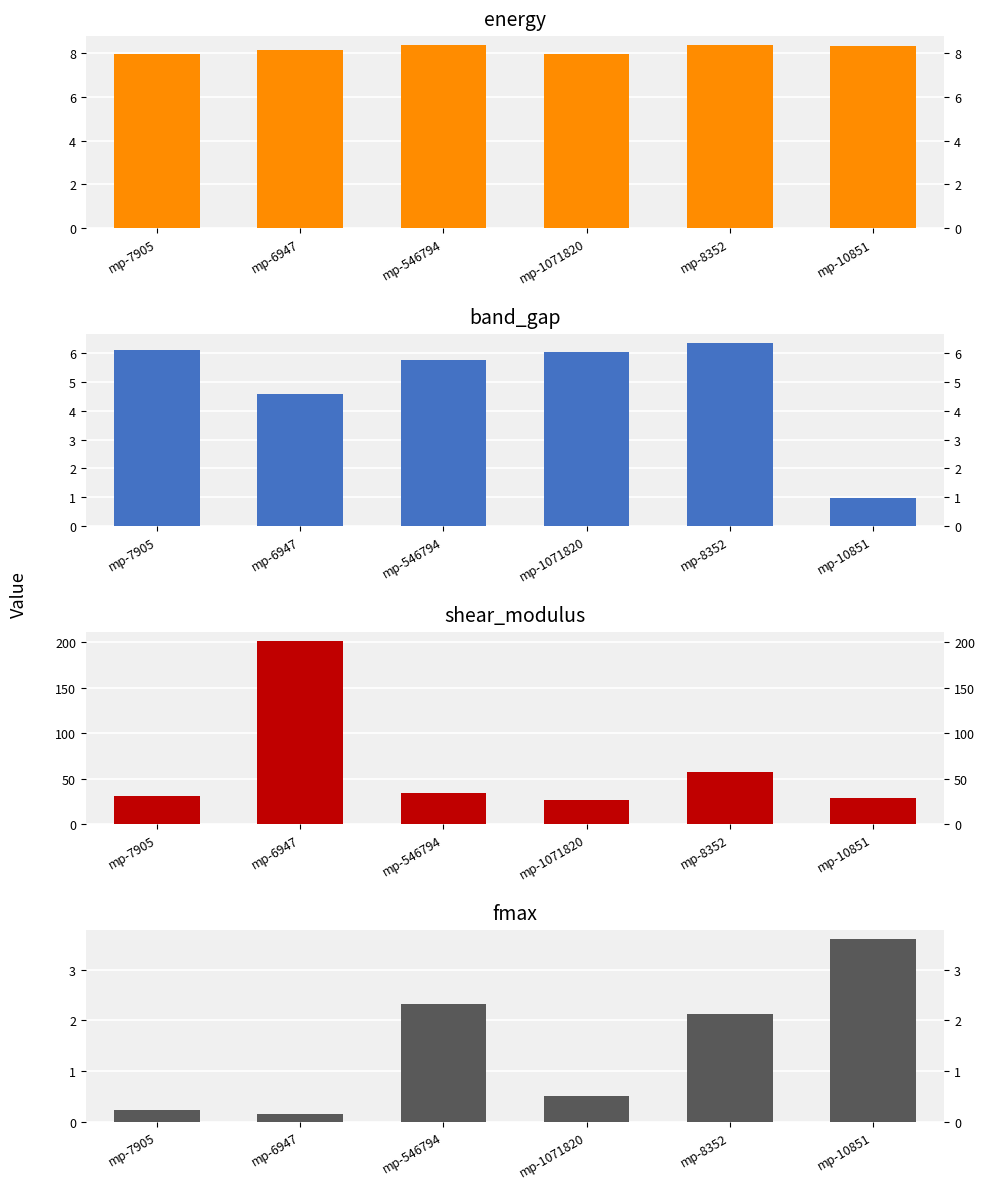

At mp-8352, list the series in order from smallest to largest.

fmax, band_gap, energy, shear_modulus